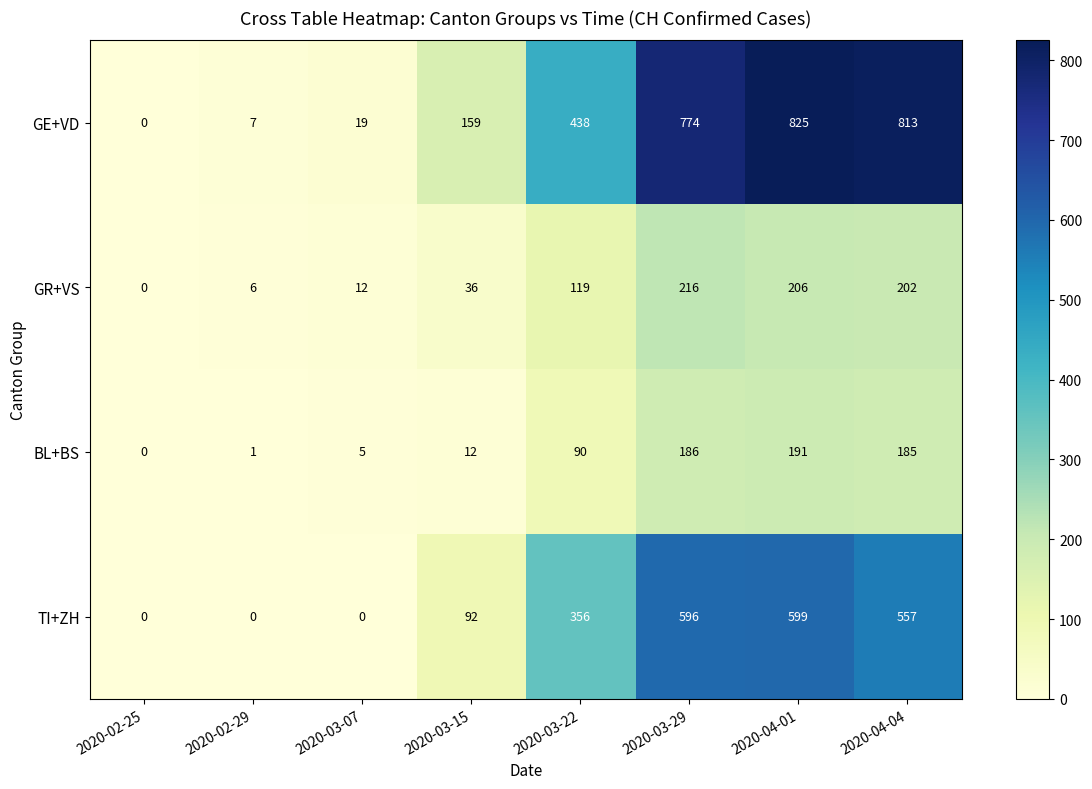

What is the spread (max minus min) of values at 2020-04-04?

628